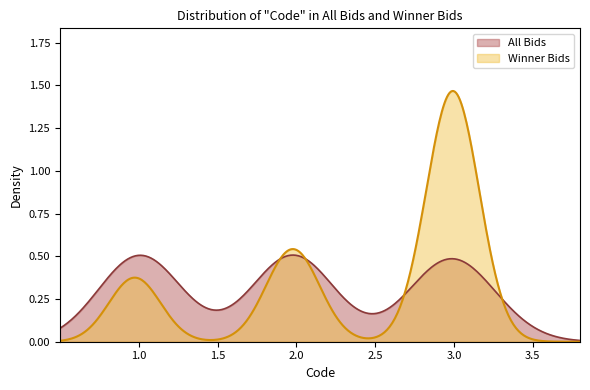

Rank the series by their maximum value, from highest to lowest.

Winner Bids, All Bids